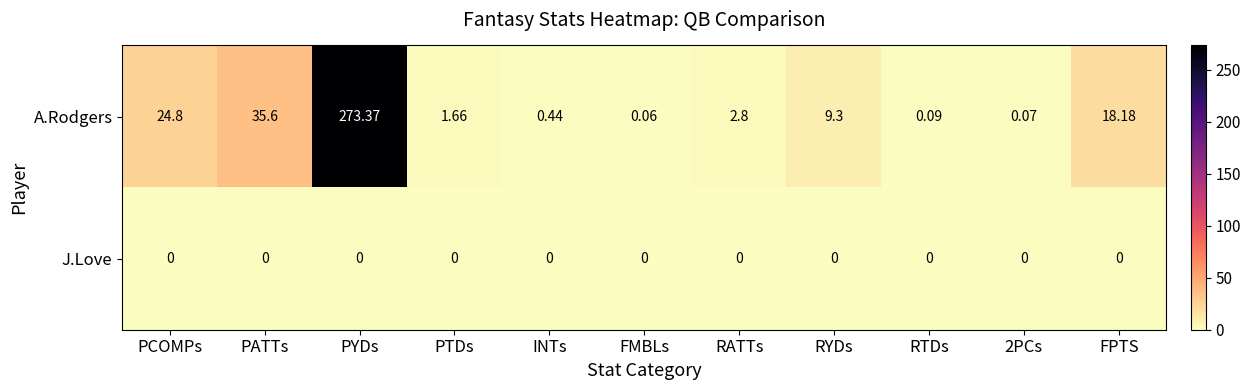

At which label does A.Rodgers first exceed 2?

PCOMPs